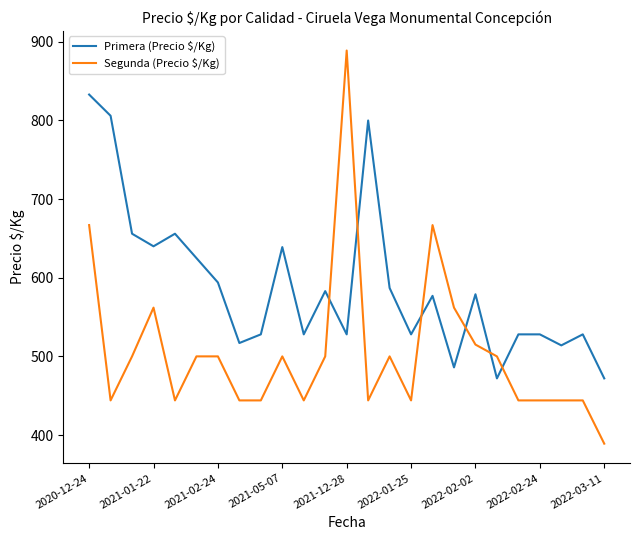

Which series has the largest range (max minus min)?

Segunda (Precio $/Kg)